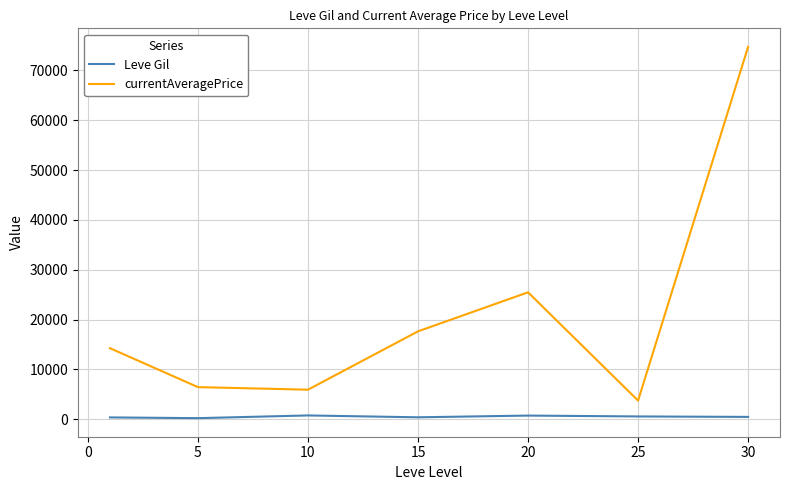

What is the greatest value displayed?

74712.7